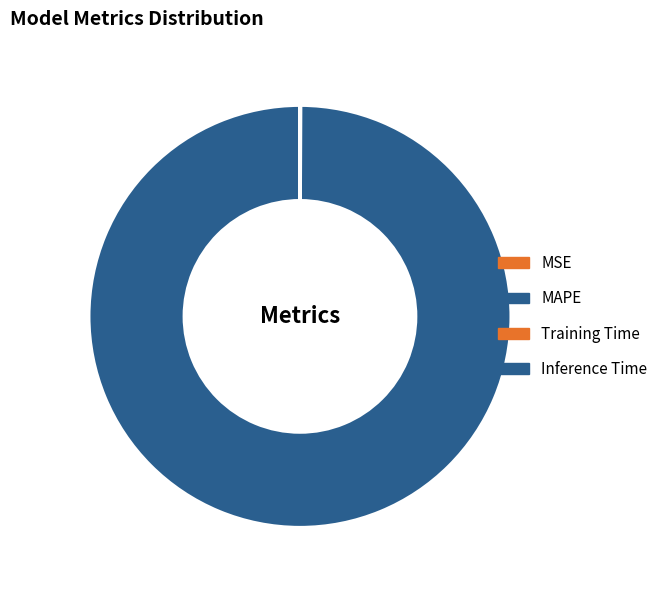

Is there any slice that represents more than half of the pie?

Yes